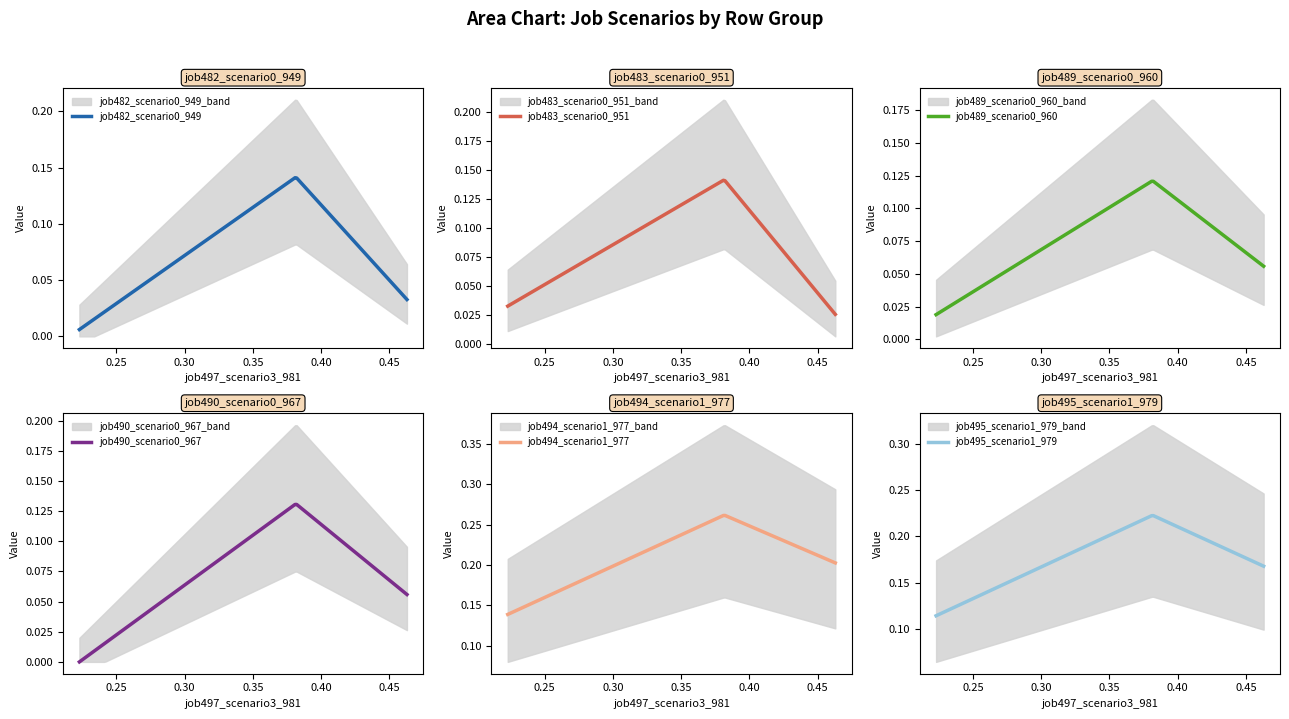

What is the value of the job494_scenario1_977 point at the 3rd from the left?

0.2